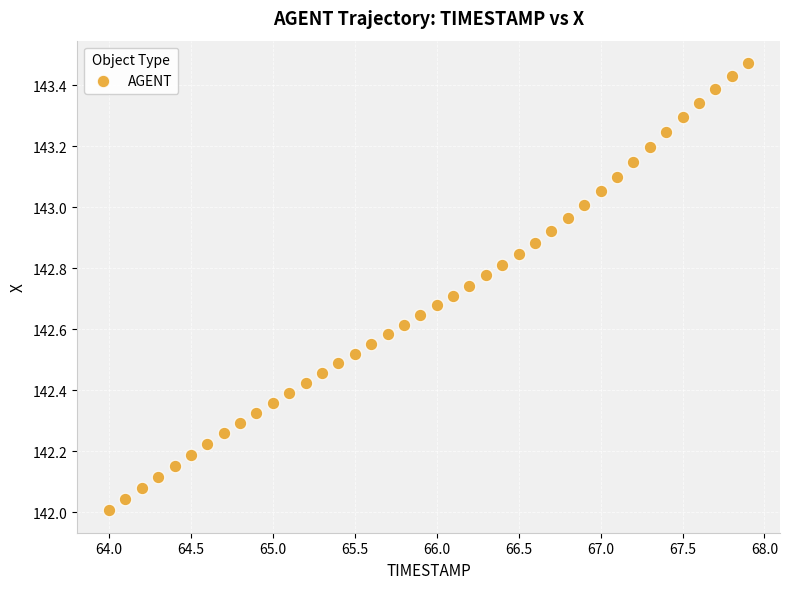

What is the range of Y values (max minus min)?

1.5